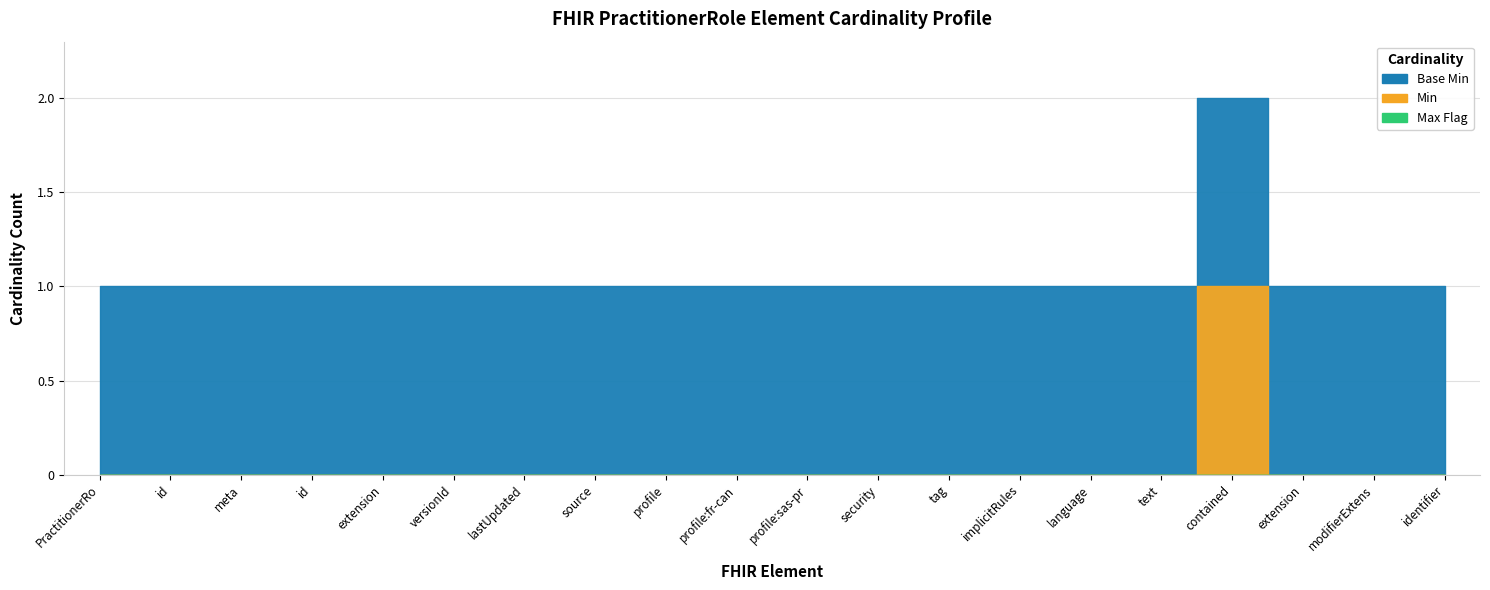

Count the number of data series in this chart.

3